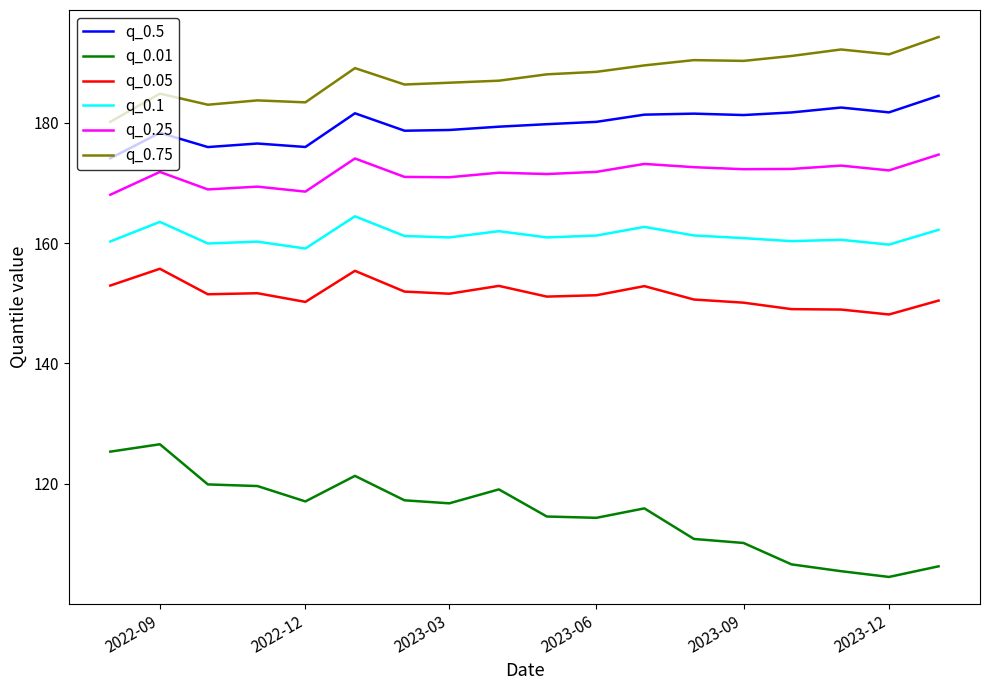

Which series has the largest total across all categories?

q_0.75